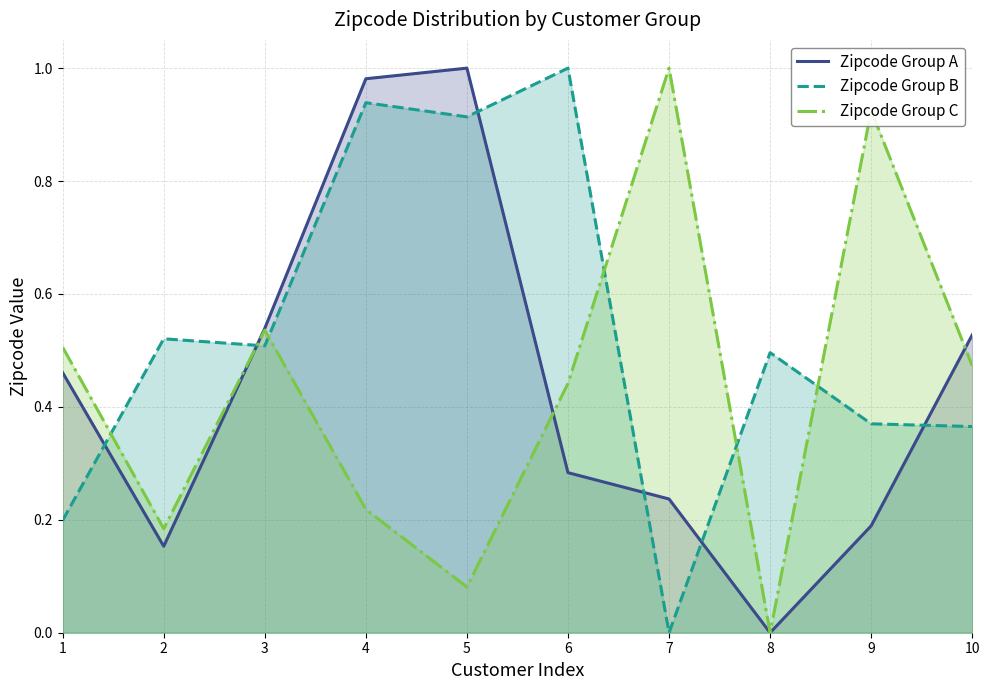

Which series has the widest spread of values?

Zipcode Group A